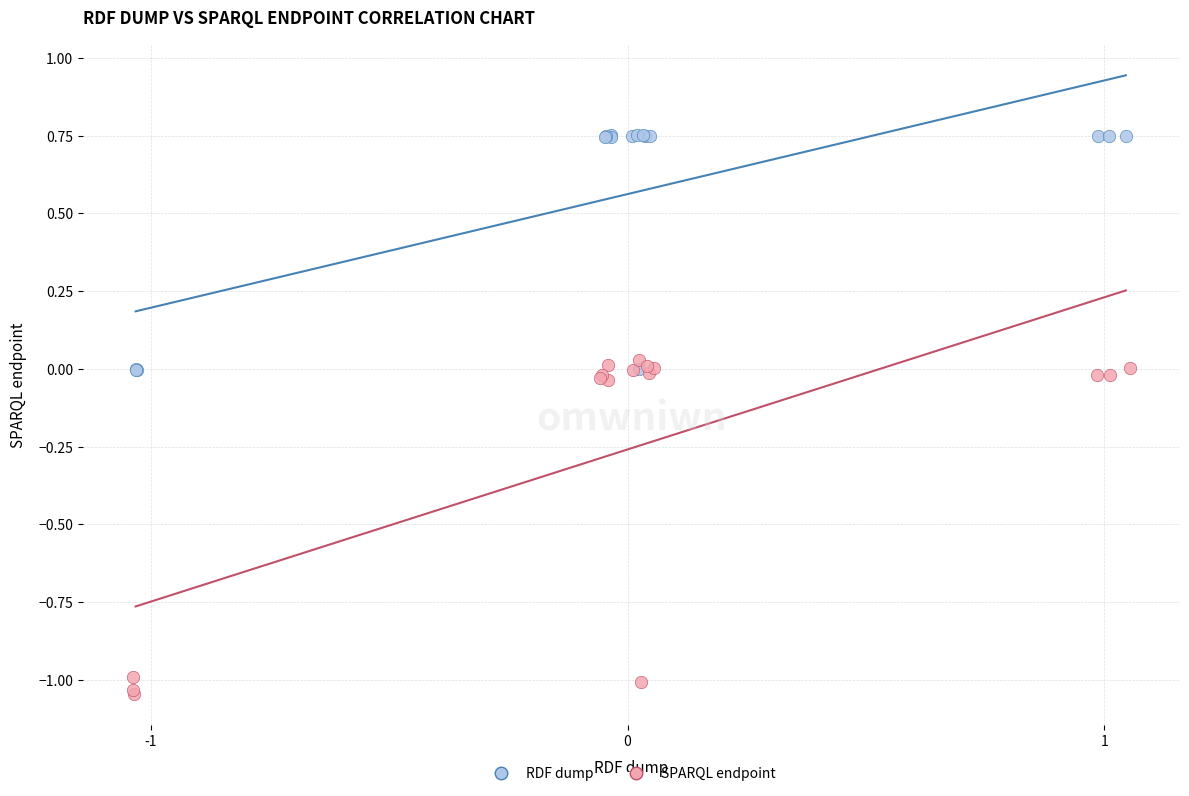

Which series has the largest Y range (max minus min)?

SPARQL endpoint